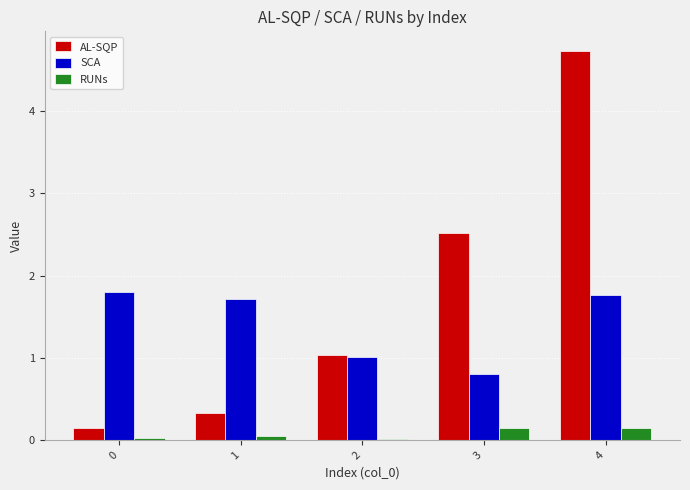

Which series has the largest range (max minus min)?

AL-SQP